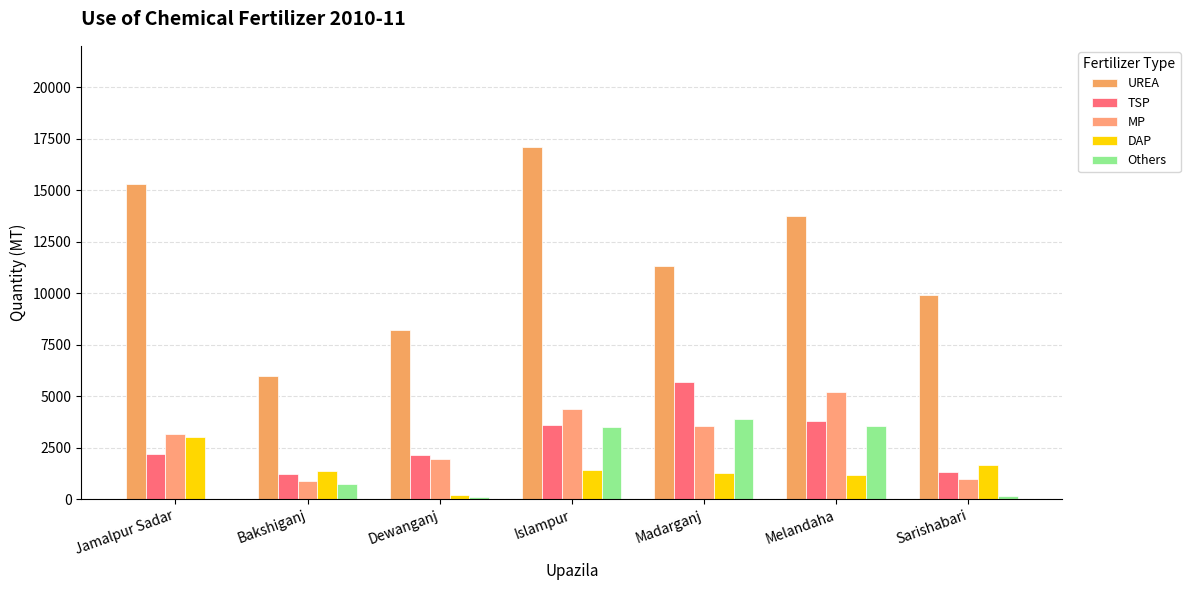

Reading right to left, what are all the values shown in this chart?

UREA: 9900	13727	11334	17090	8212	6000	15285
TSP: 1300	3808	5691	3600	2142	1200	2200
MP: 1000	5215	3536	4400	1934	900	3150
DAP: 1680	1192	1259	1400	224	1350	3032
Others: 150	3535	3890	3500	130	736	0